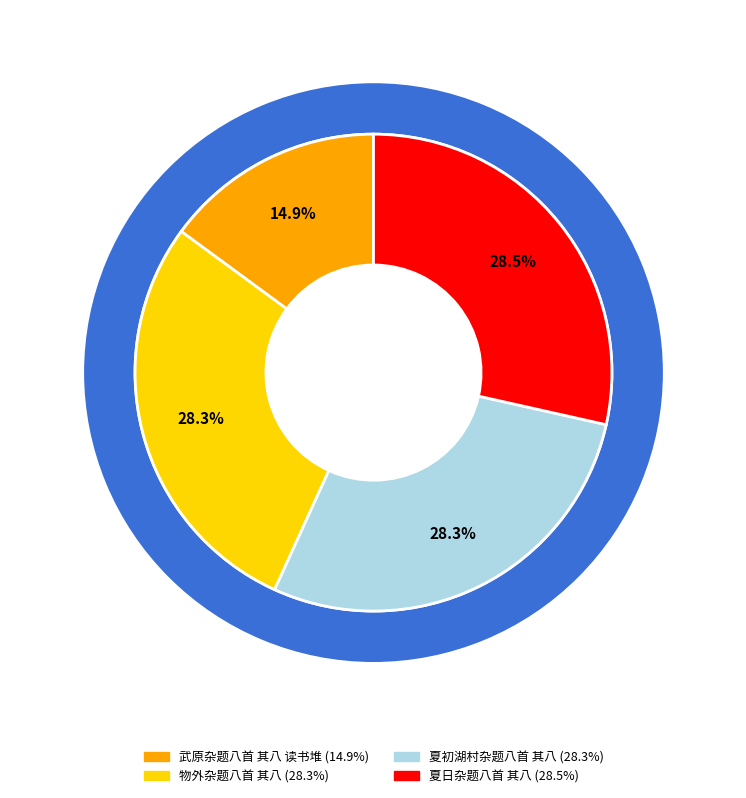

To the nearest percent, what is the combined percentage of 物外杂题八首 其八 and 夏初湖村杂题八首 其八?

57%